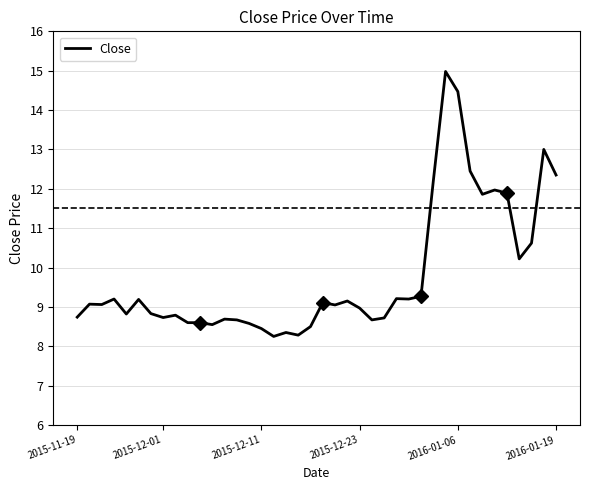

What is the highest value of the Close series?

15.0